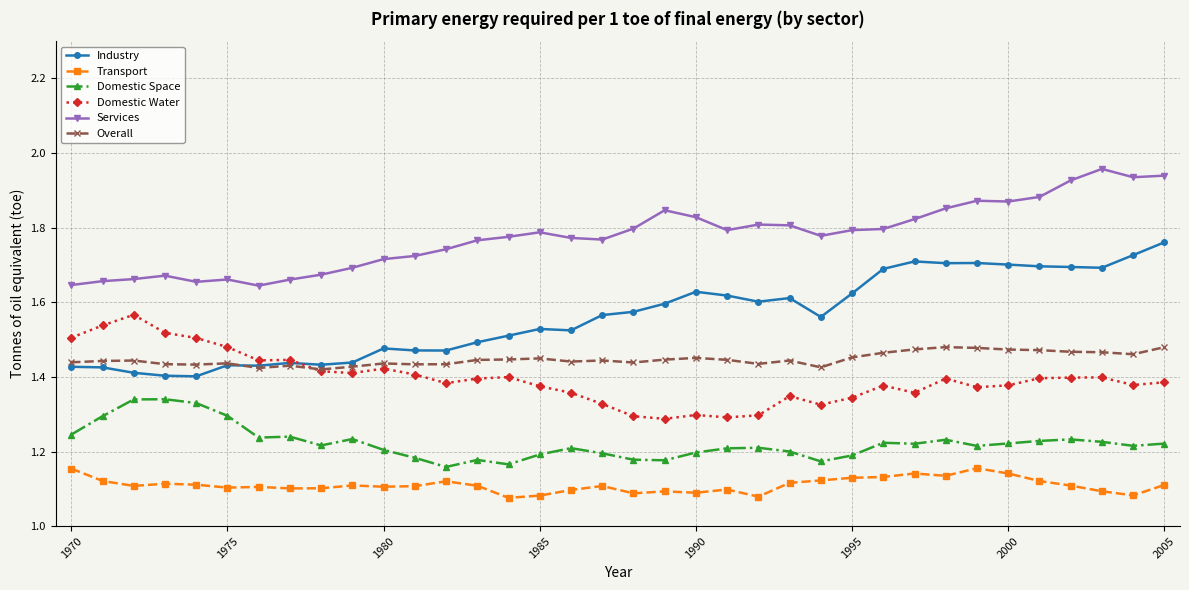

Which series has the largest total across all categories?

Services